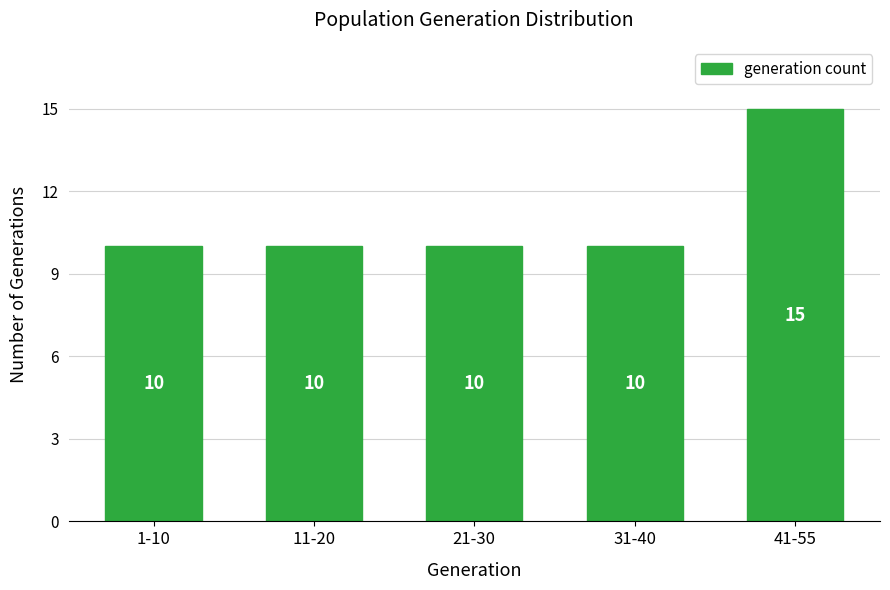

Reading left to right, transcribe all the data shown in this chart.

10	10	10	10	15